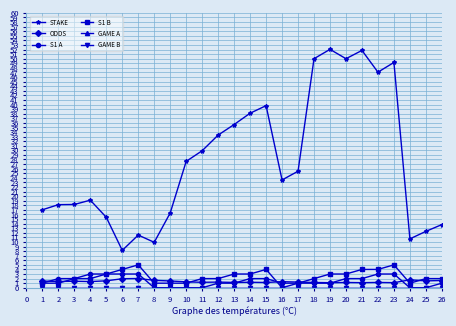

What is the average value of the ODDS series?

1.4